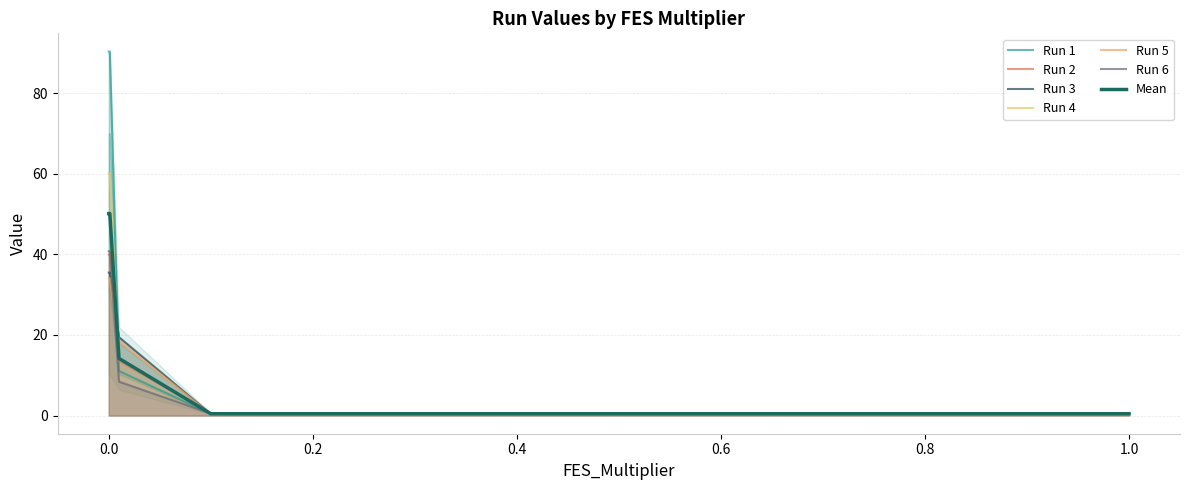

What is the maximum value shown in the chart?

90.3